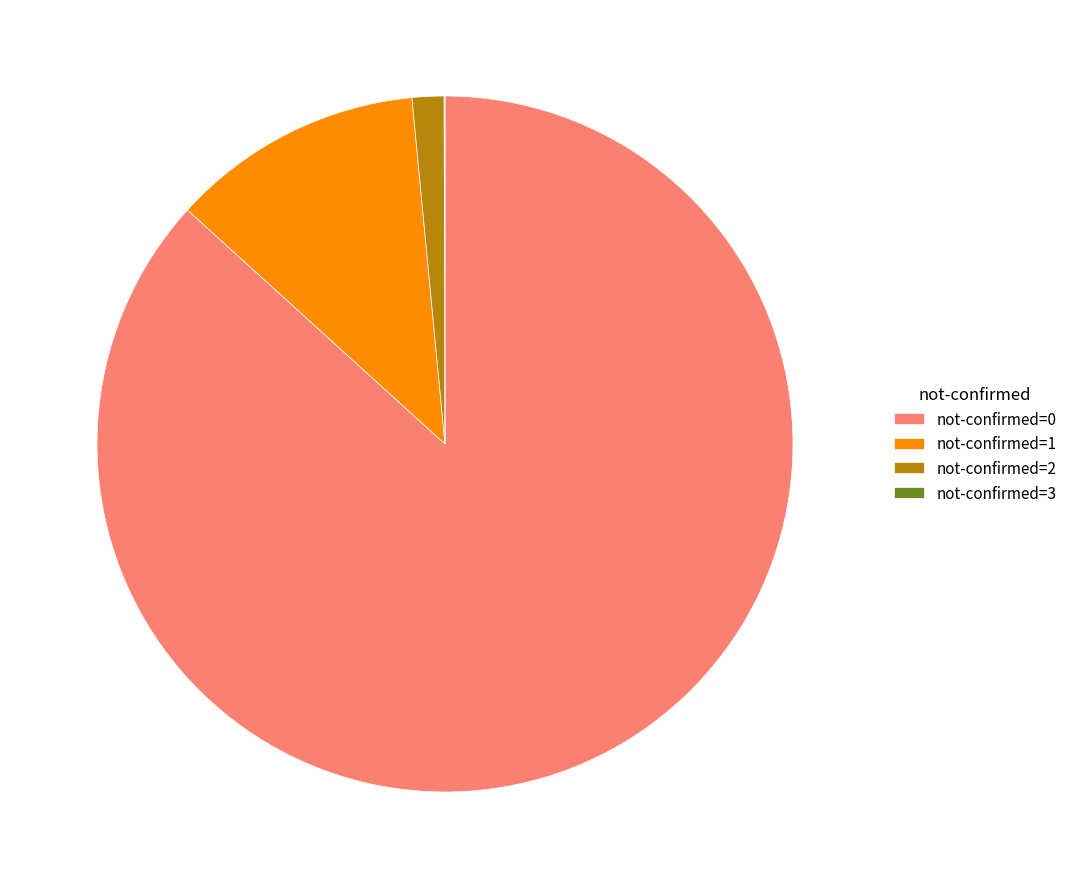

Combined, do not-confirmed=1 and not-confirmed=2 account for over 50%?

No